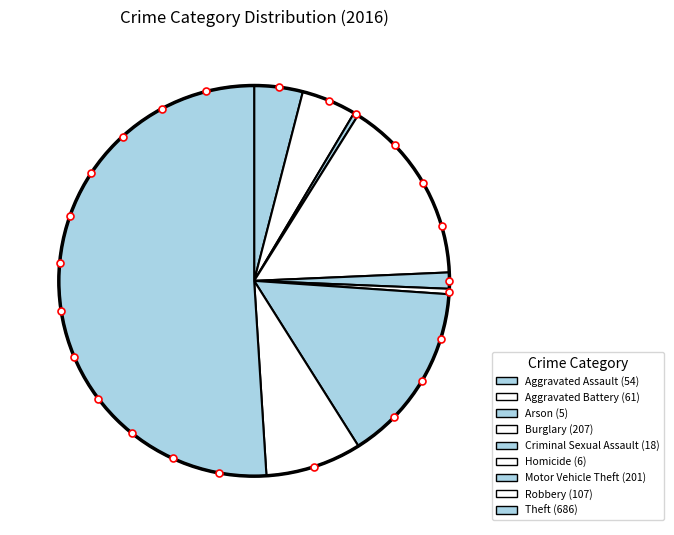

Rank the categories by value from highest to lowest.

Theft, Burglary, Motor Vehicle Theft, Robbery, Aggravated Battery, Aggravated Assault, Criminal Sexual Assault, Homicide, Arson